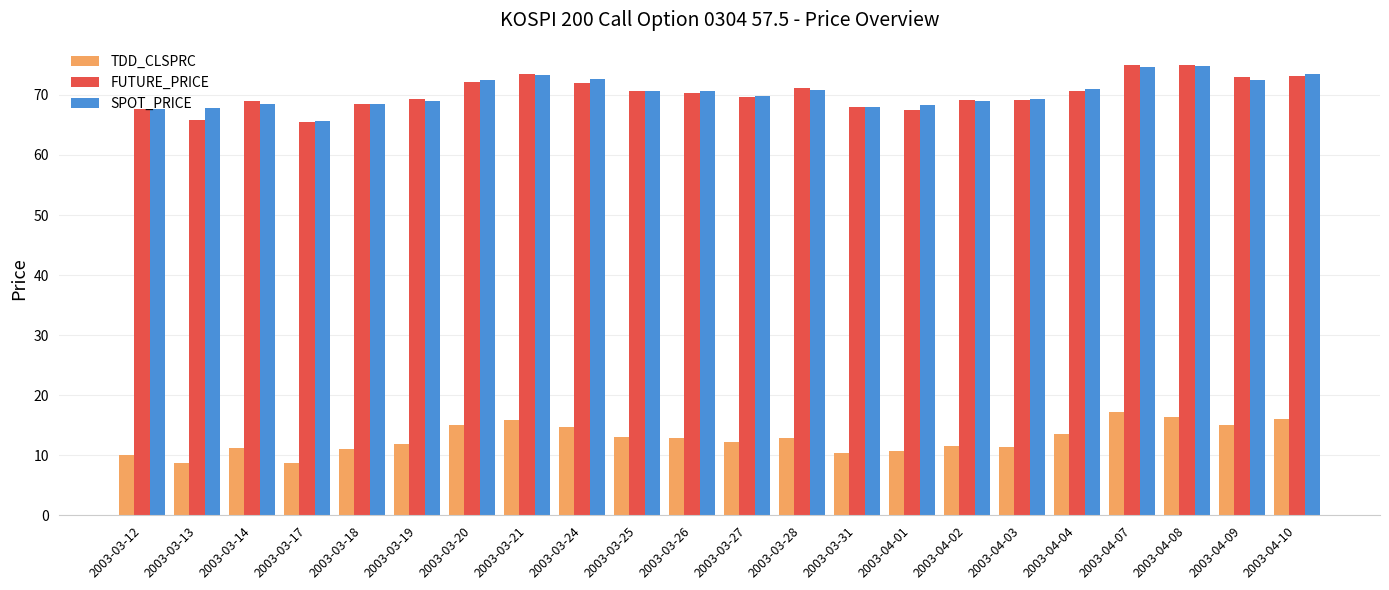

The TDD_CLSPRC series shows 12.8 at 2003-03-28. True or false?

True